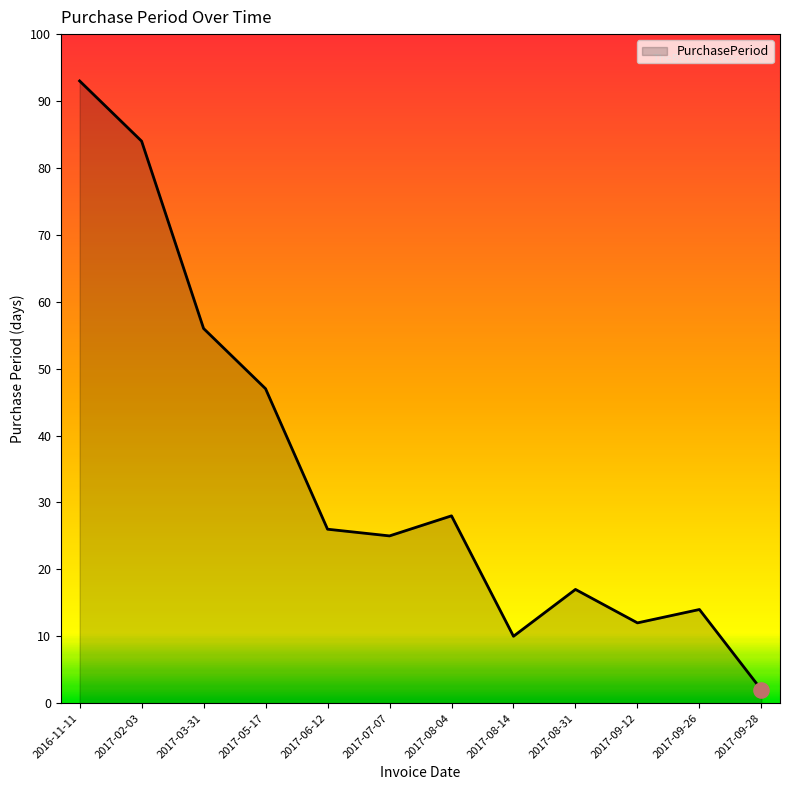

Approximately how many times larger is the value at 2017-08-04 compared to 2017-03-31?

0.5